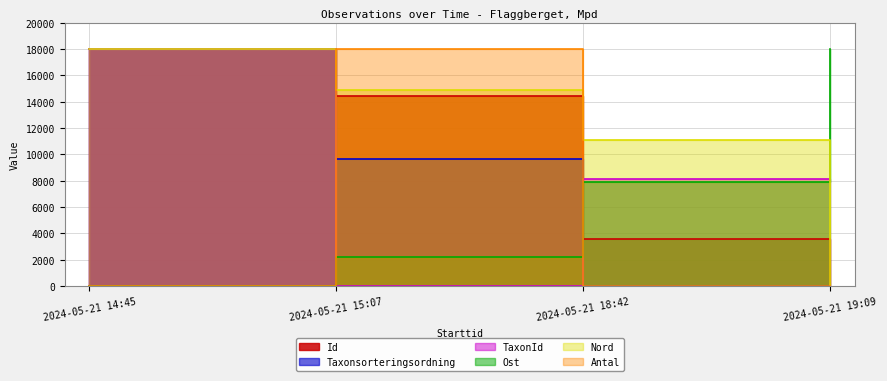

Reading left to right, list all the values displayed in this chart.

Id: 18000.0	14400.0	3600.0	0.0
Taxonsorteringsordning: 18000.0	9629.3	0.0	4.8
TaxonId: 18000.0	0.0	8114.6	8114.7
Ost: 0.0	2175.8	7912.1	18000.0
Nord: 18000.0	14887.2	11097.7	0.0
Antal: 0.0	18000.0	0.0	0.0